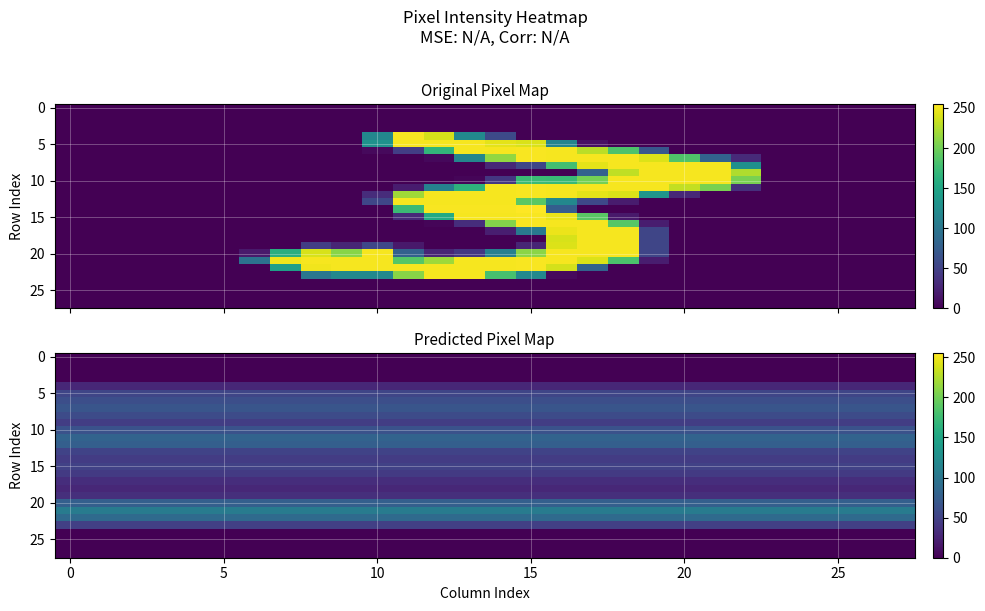

How many series are shown in this chart?

28